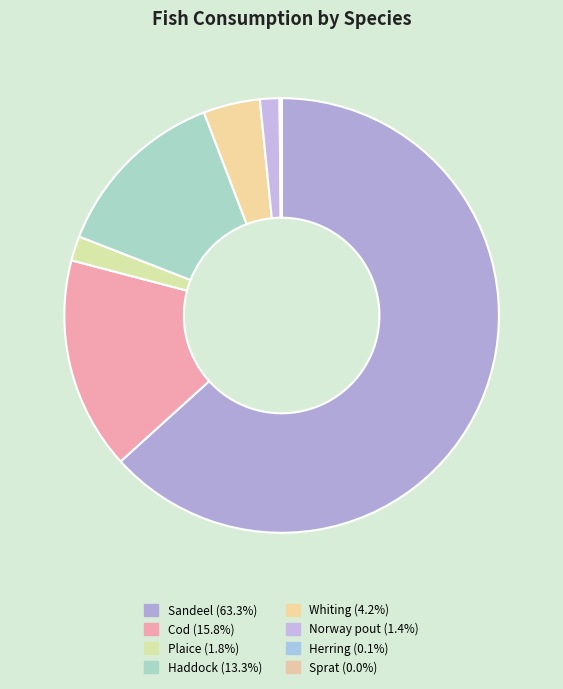

What percentage do Sprat and Sandeel together represent?

63.3%